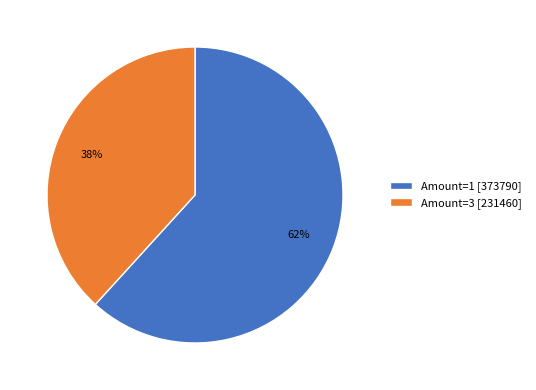

Does any single category account for the majority?

Yes